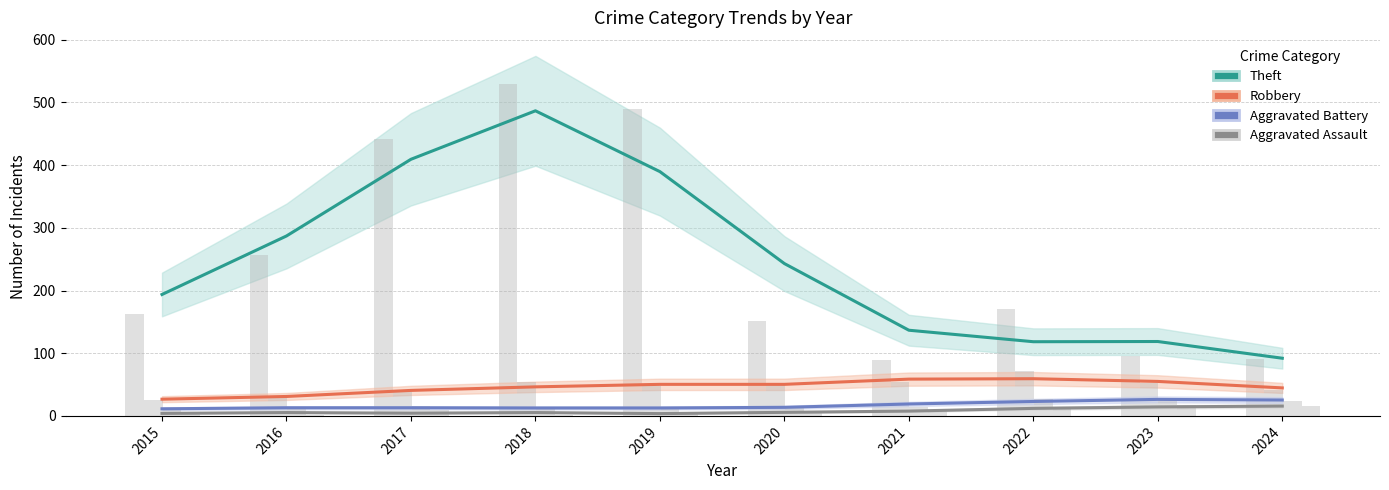

Read the Aggravated Assault value at 2019.

3.7